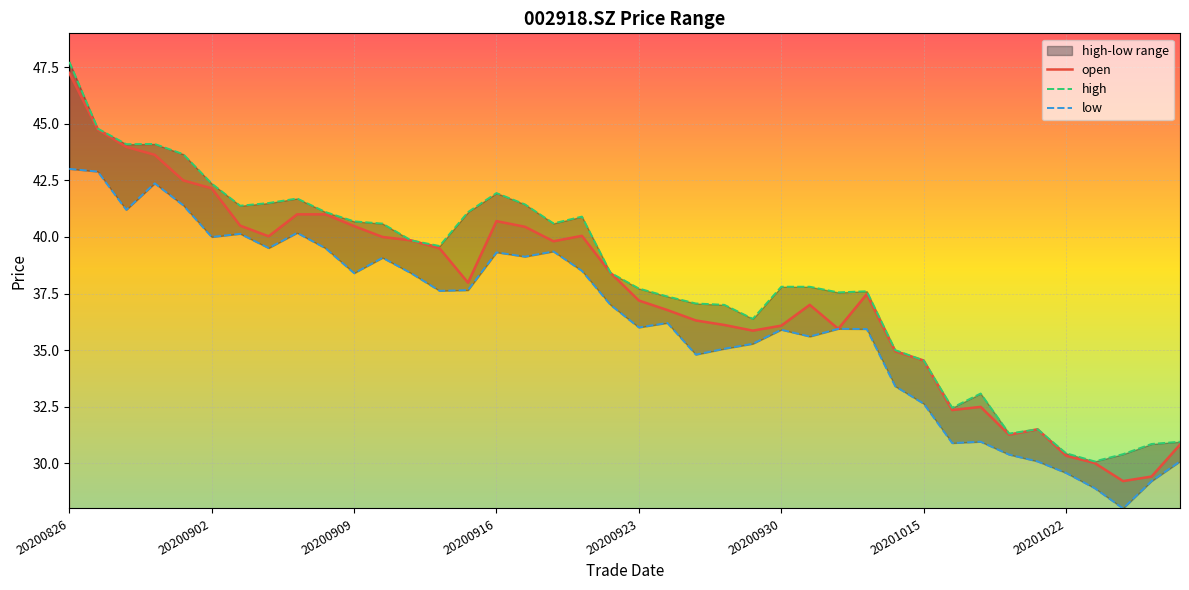

True or false: high and open intersect in this chart.

False